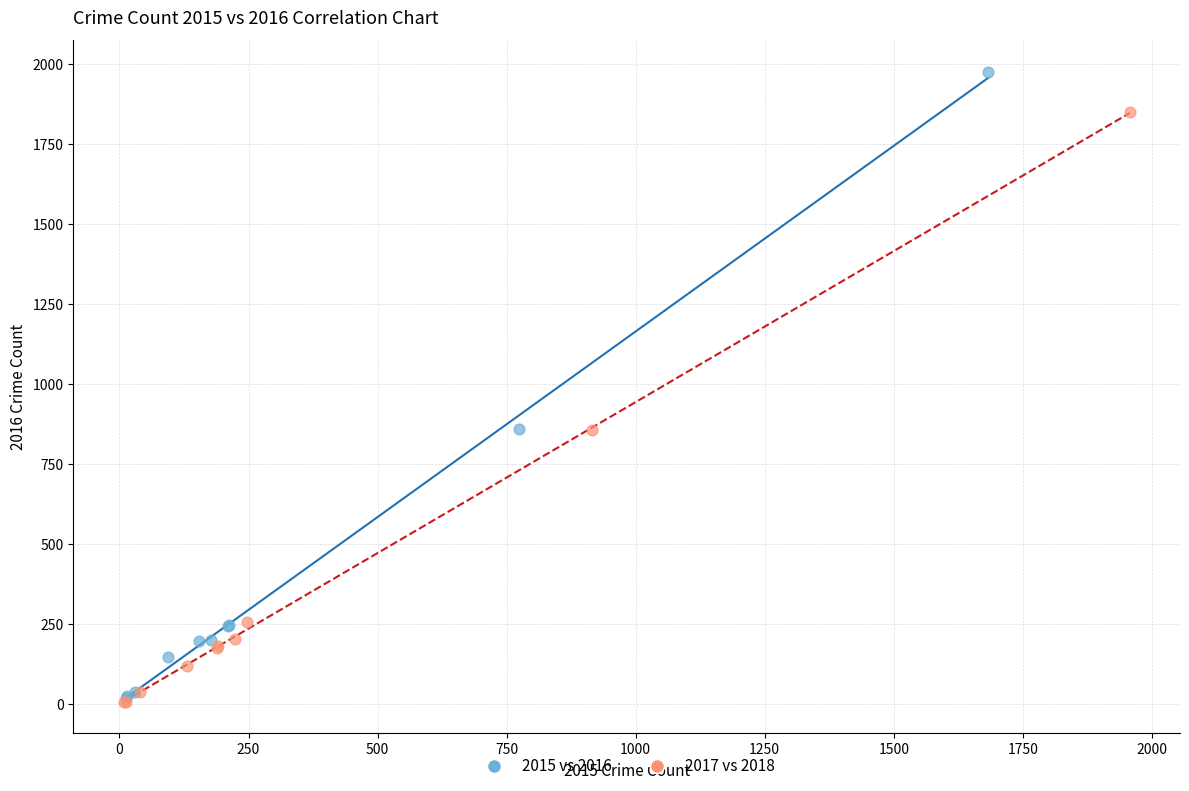

Which series has the widest spread of Y values?

2015 vs 2016